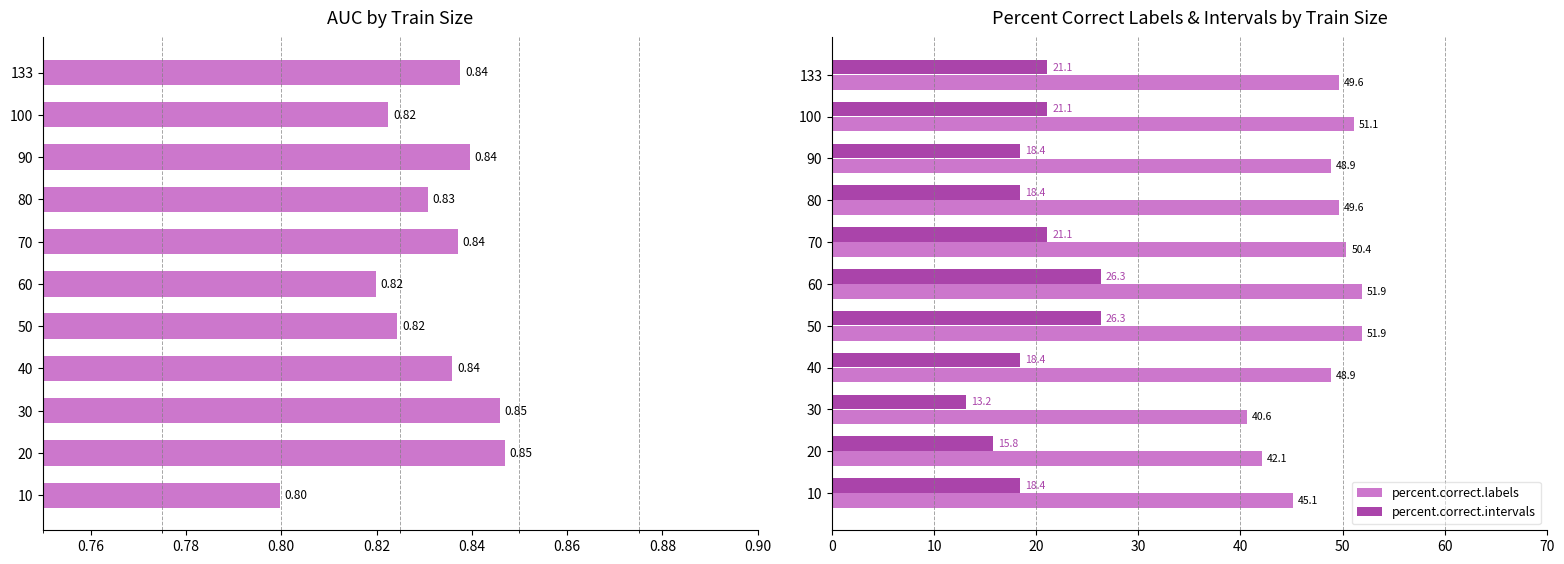

Are the bars grouped side by side (vs. stacked)?

Yes